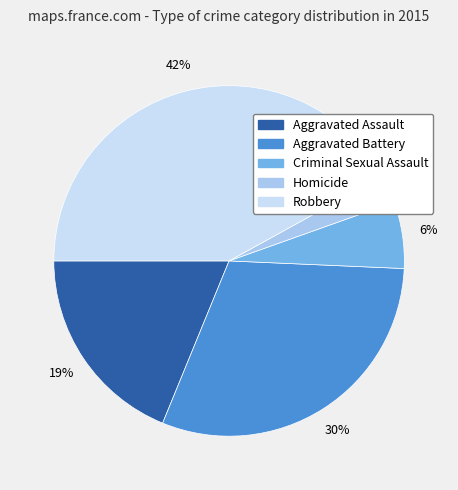

To the nearest percent, what percentage of the pie is Criminal Sexual Assault?

6%